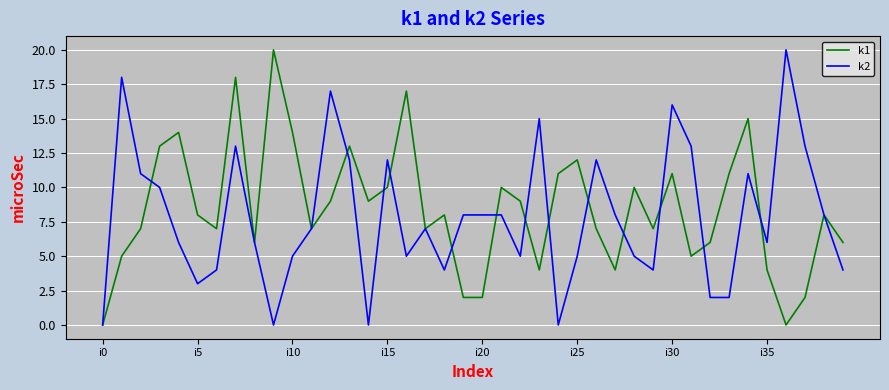

What is the greatest value displayed?

20